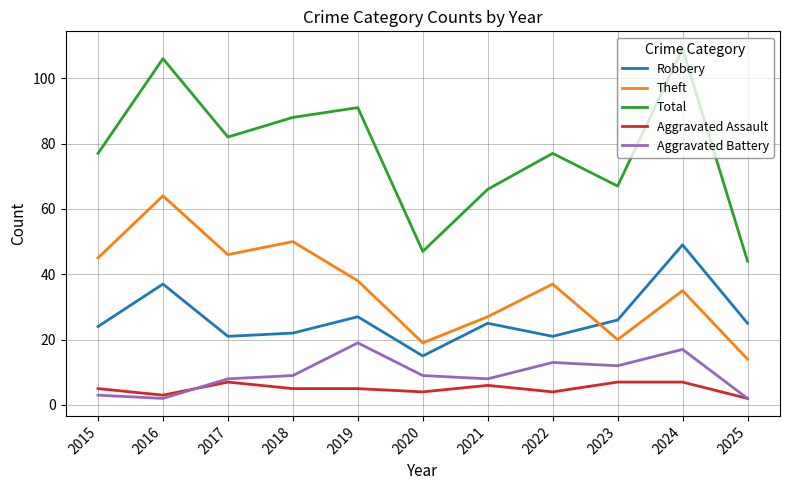

What is the approximate value of Total at 2022?

77